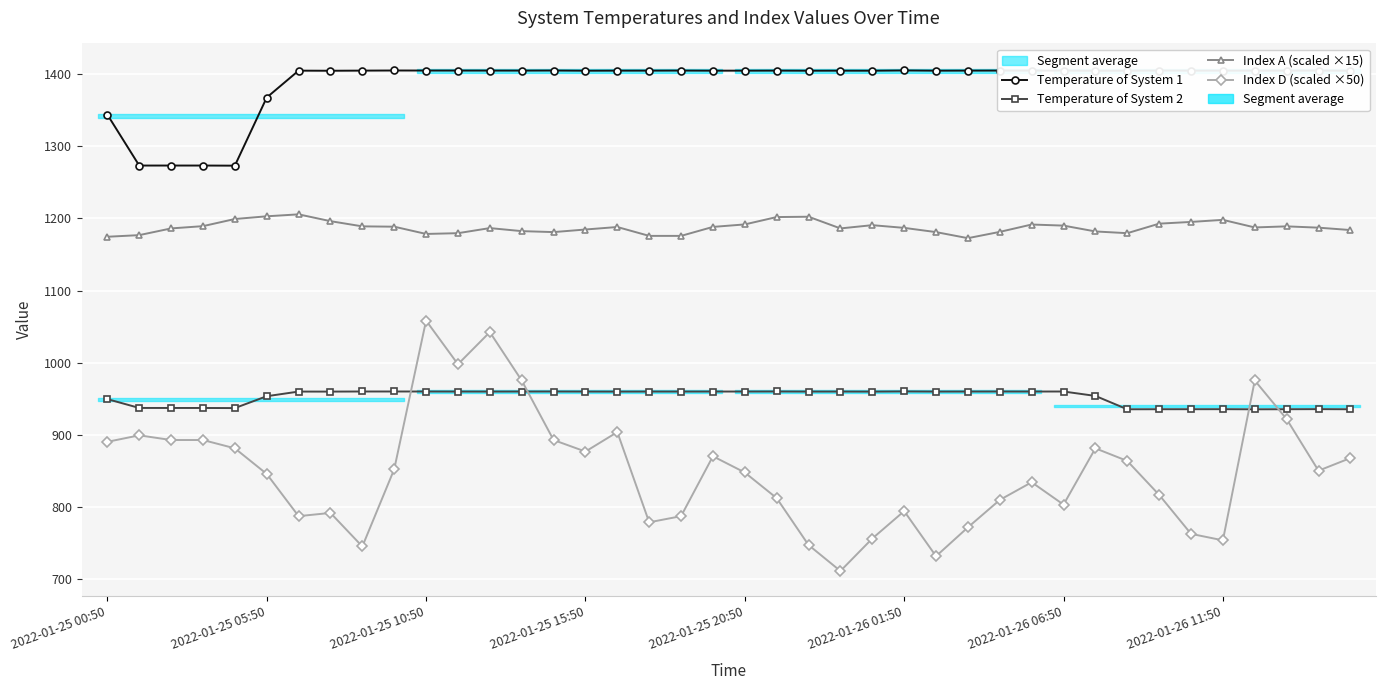

True or false: Temperature of System 1 has more than 0 interior local peaks.

True